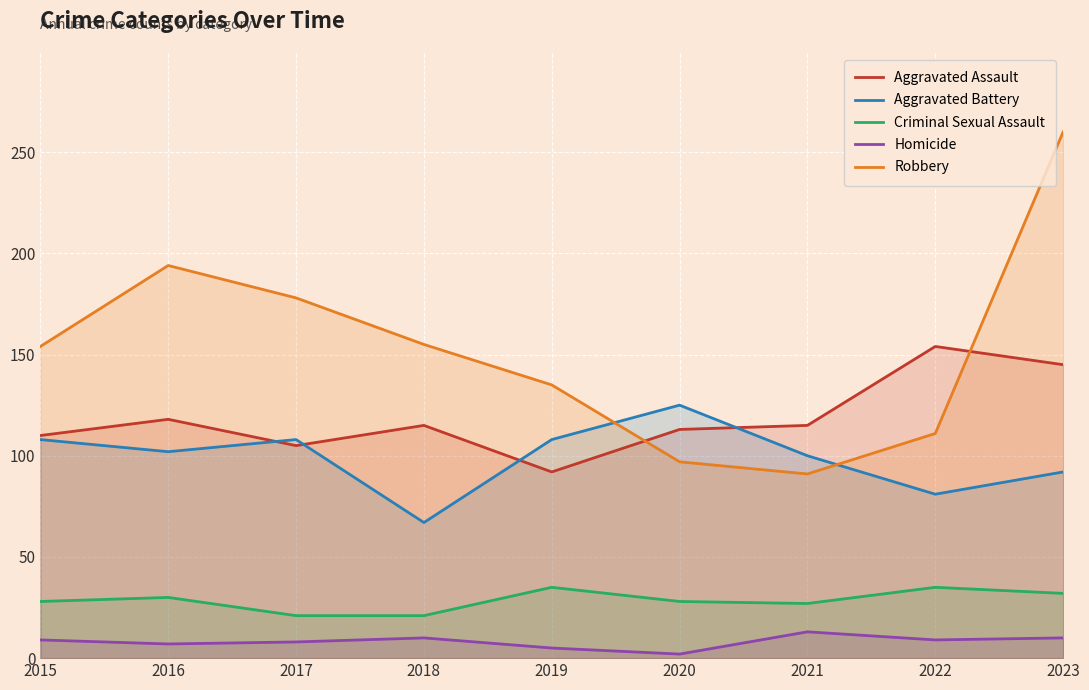

What is the difference between the maximum and minimum values in the Aggravated Assault series?

62